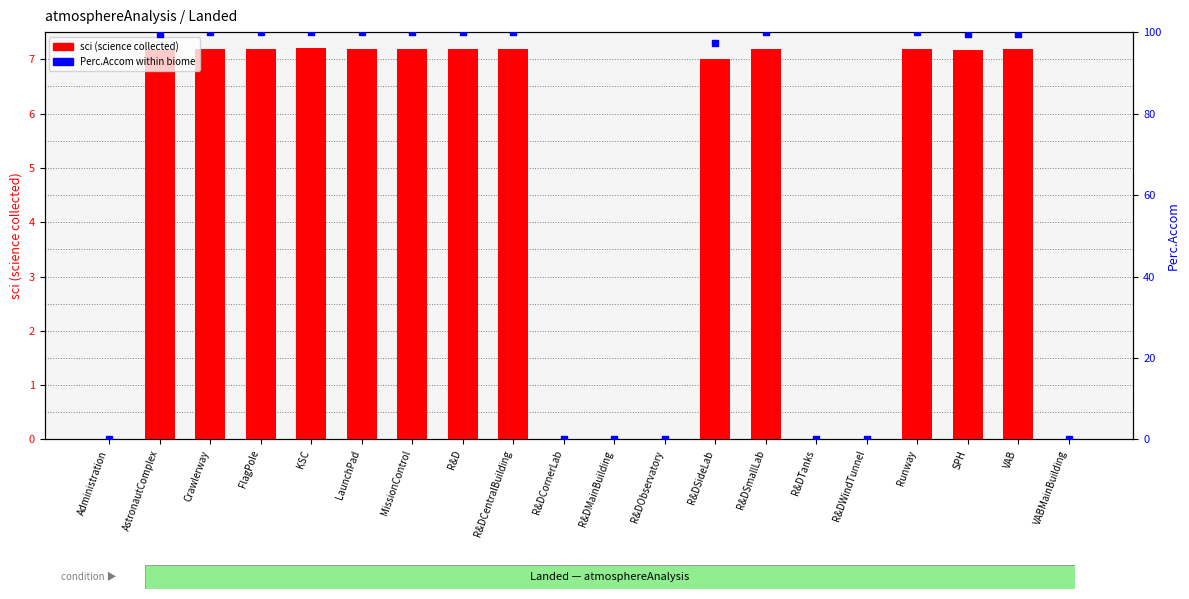

Which series contains the lowest Y value?

sci (science collected)